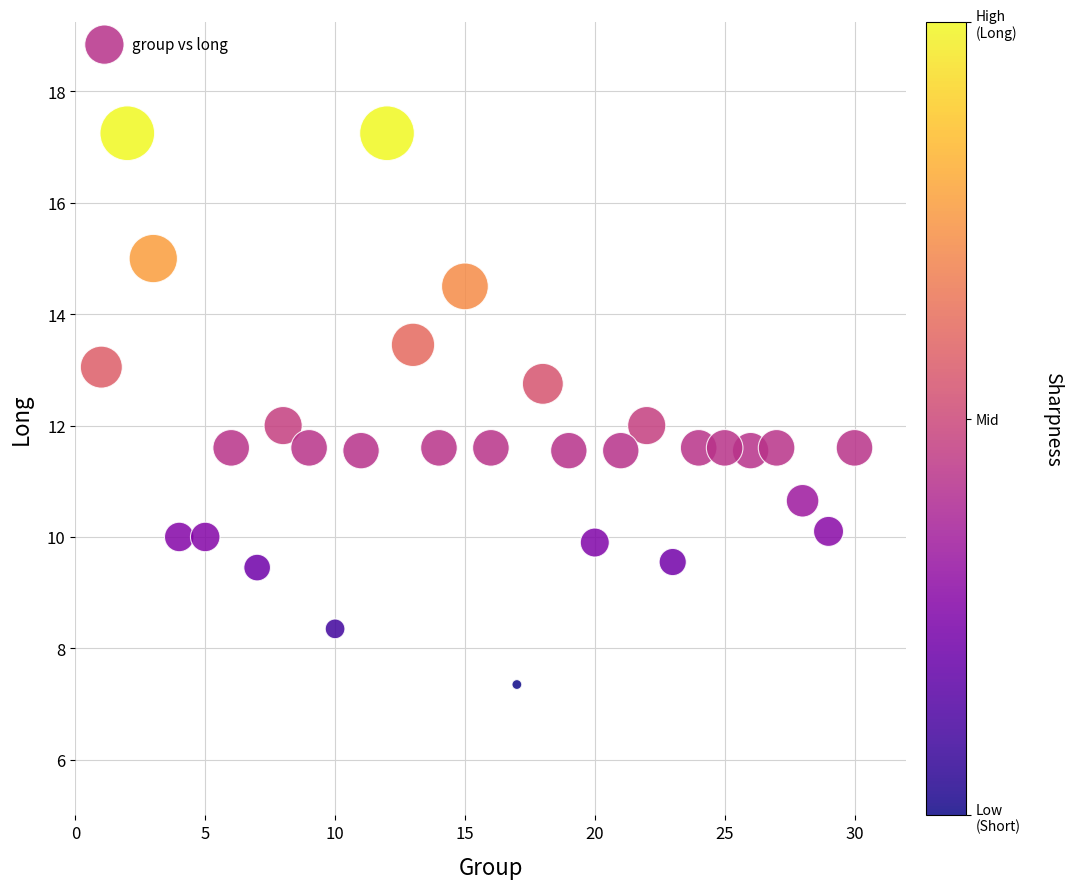

What is the range of Y values (max minus min)?

9.9